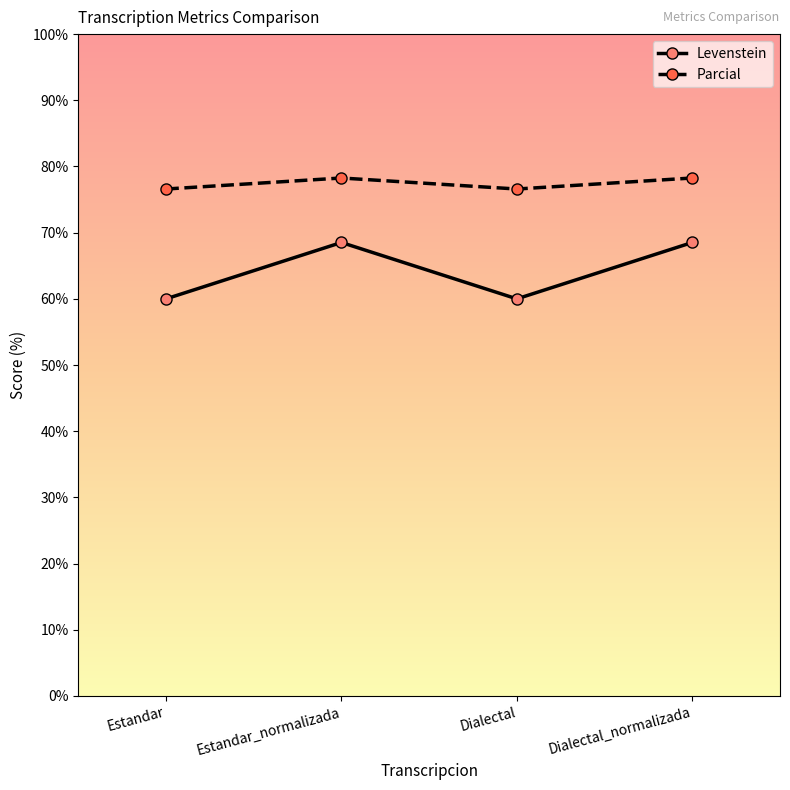

What is the approximate value of Levenstein at Dialectal_normalizada?

68.5